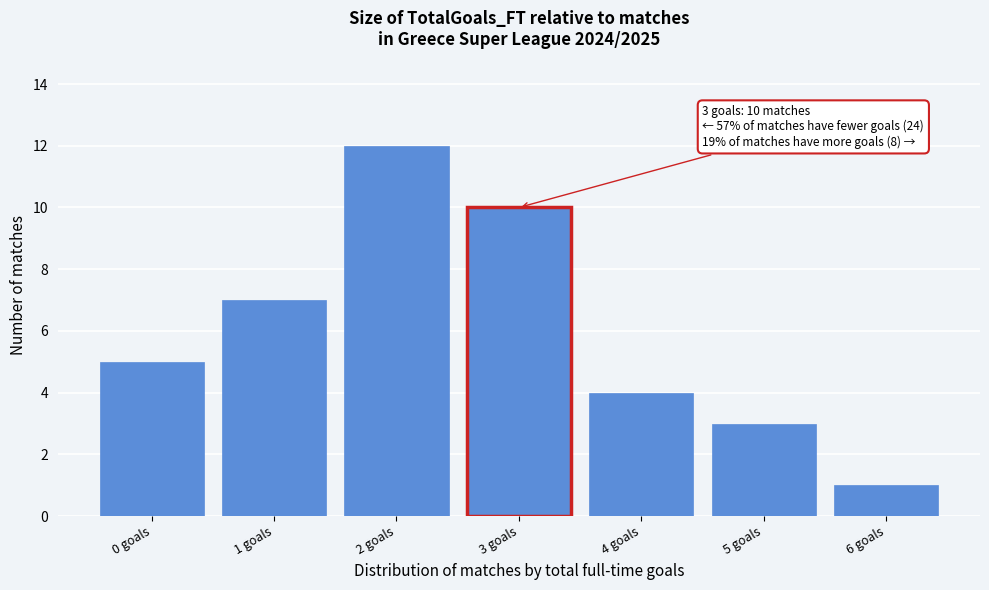

Reading right to left, extract all data points from this chart.

6 goals=1	5 goals=3	4 goals=4	3 goals=10	2 goals=12	1 goals=7	0 goals=5